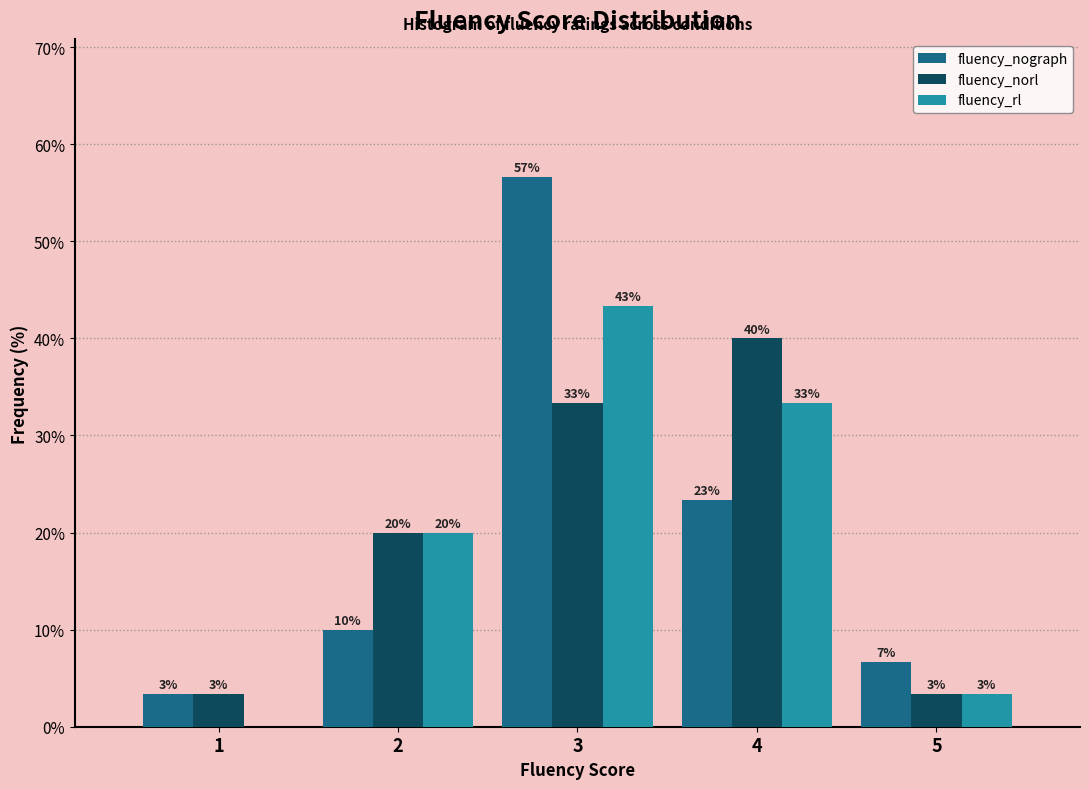

How many groups of bars are there?

5